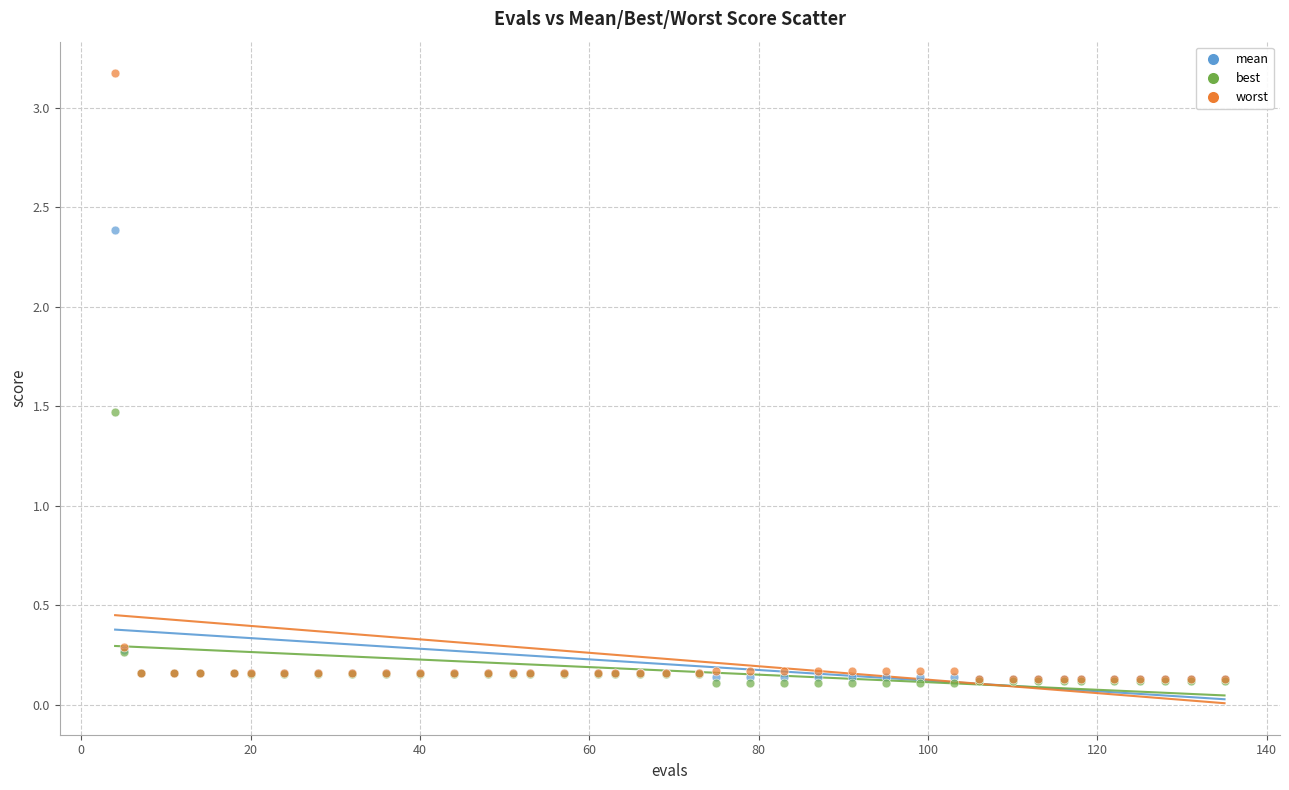

Across all series, what Y value is closest to 1?

1.5